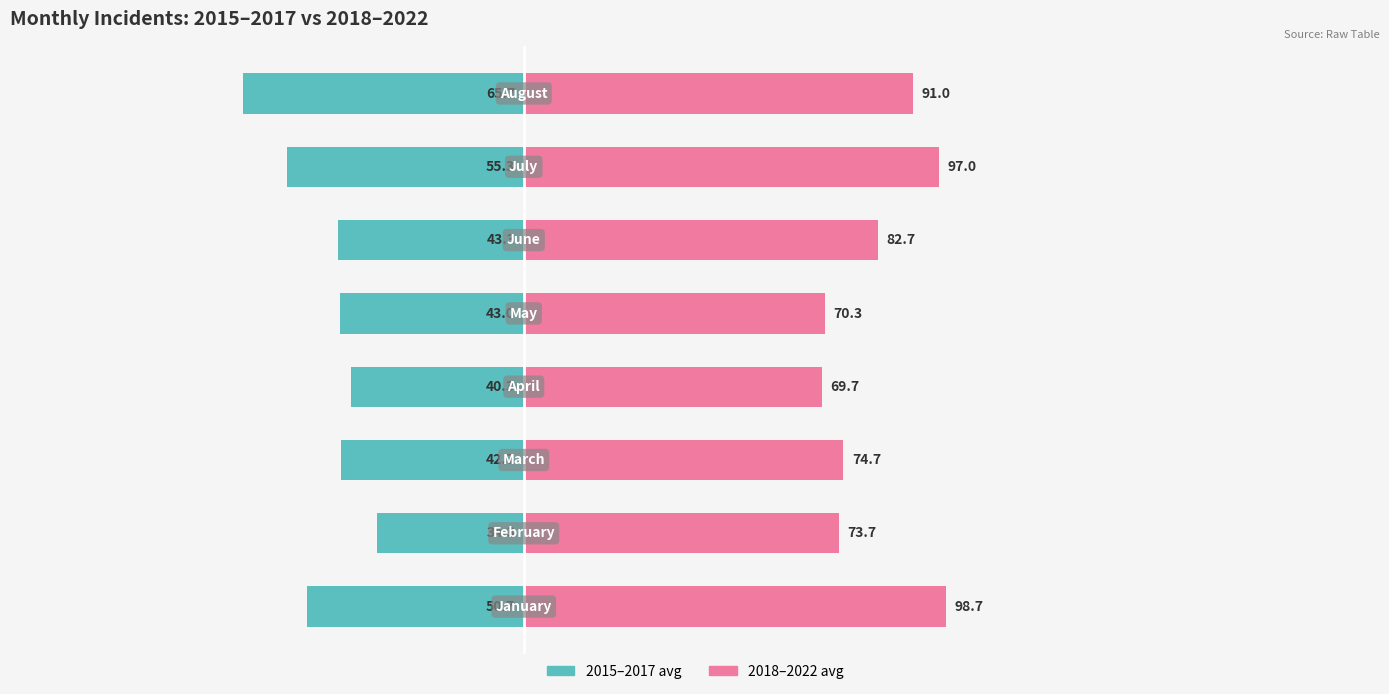

What is the minimum value shown in the chart?

-65.7